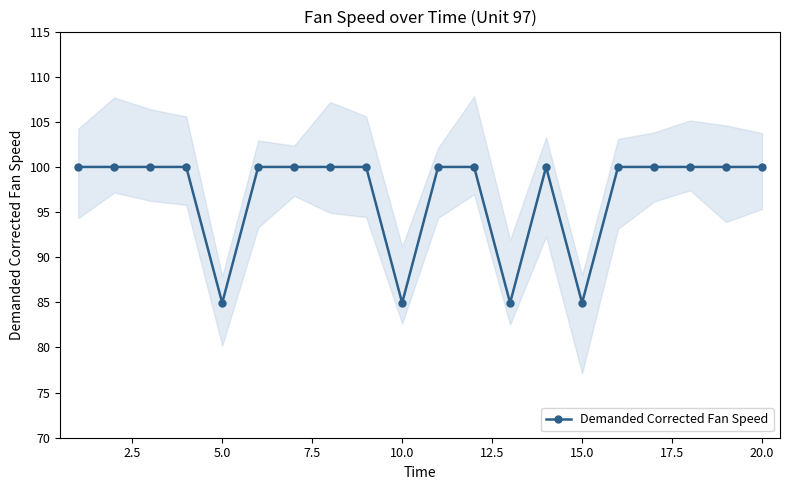

True or false: there are more than 2 points higher than both neighbors.

False